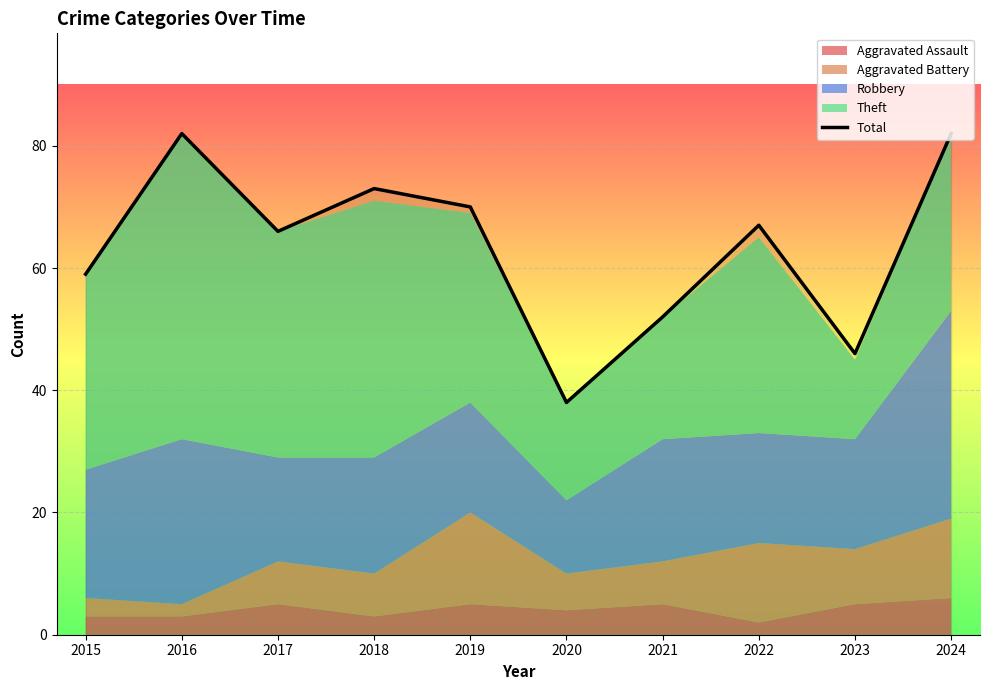

What value does the data have at 2021?

52